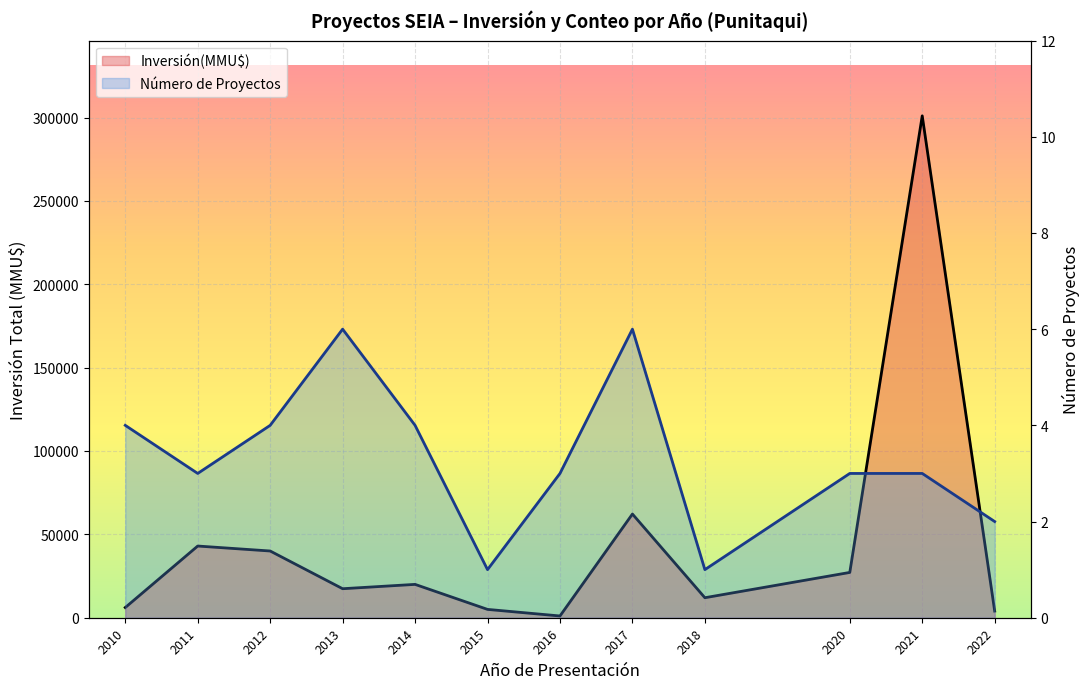

The value of Número de Proyectos at 2016 is 1. True or false?

False